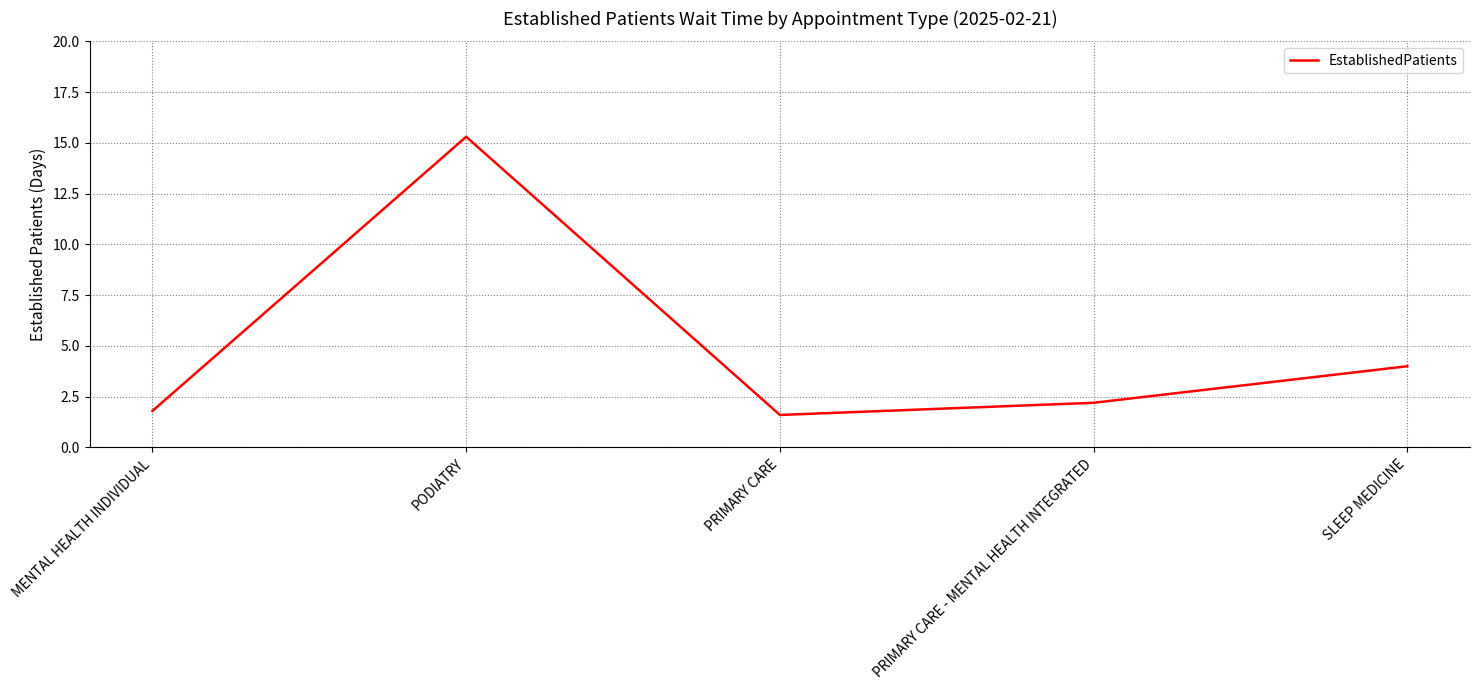

At which category does the chart reach its peak across all series?

PODIATRY